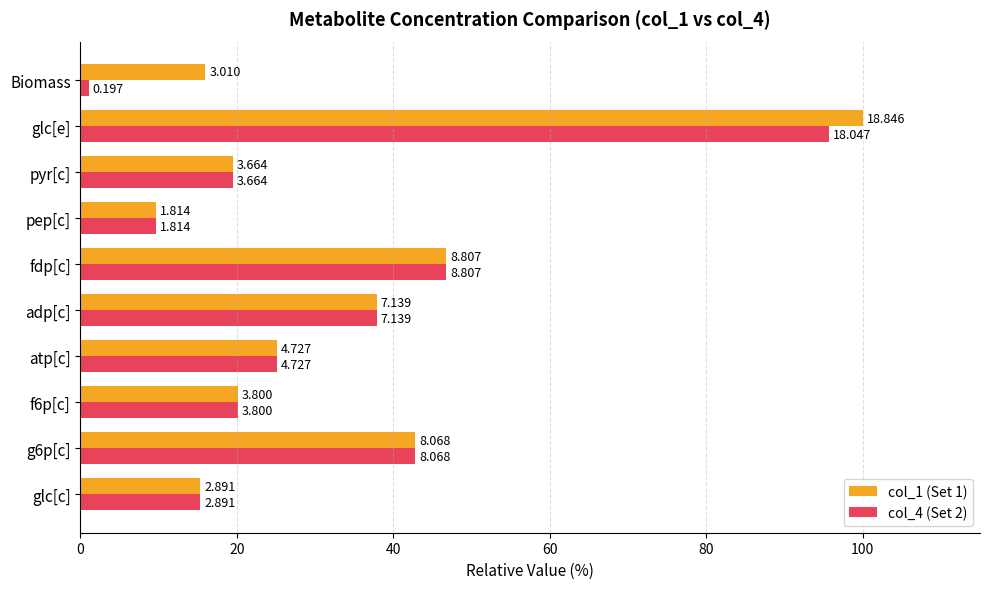

Which series has the largest total across all categories?

col_1 (Set 1)